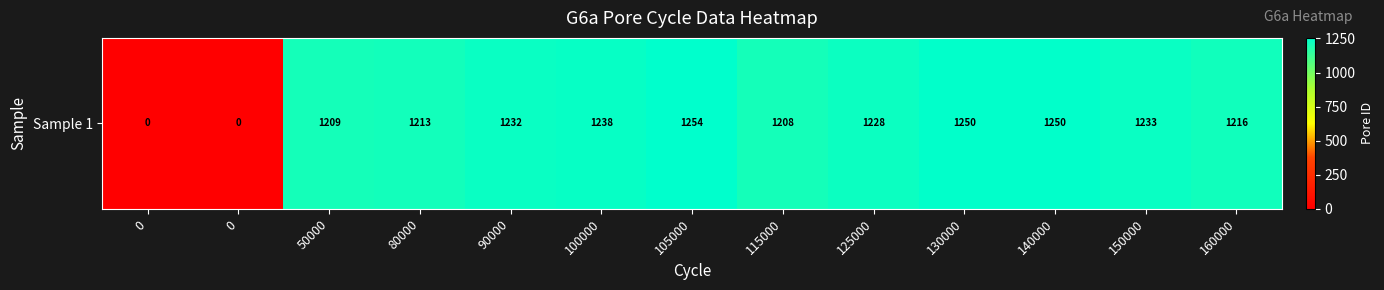

Reading left to right, transcribe all the data shown in this chart.

0=0	0=0	50000=1209	80000=1213	90000=1232	100000=1238	105000=1254	115000=1208	125000=1228	130000=1250	140000=1250	150000=1233	160000=1216